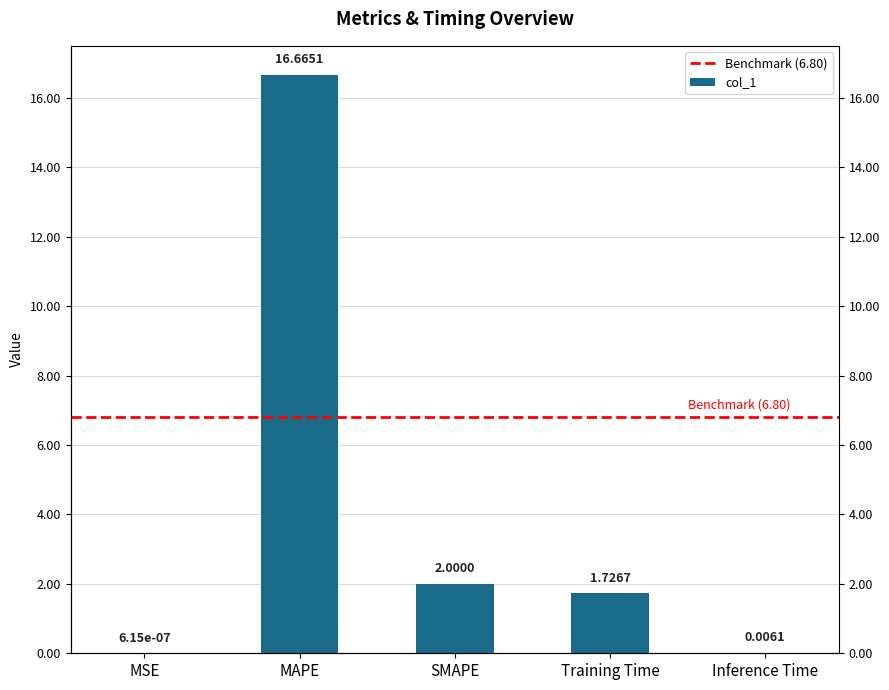

What position from the left is SMAPE?

3